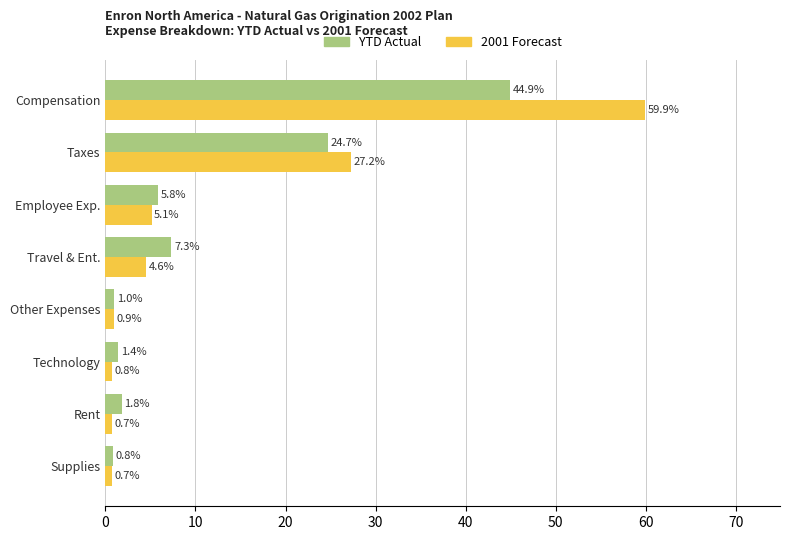

At which category is the sum across all series the highest?

Compensation